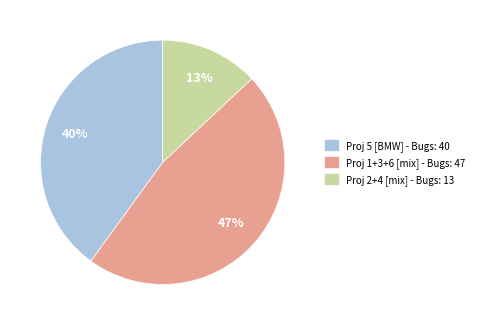

What percentage is the Proj 5 [BMW] - Bugs: 40 slice, to the nearest percent?

40%